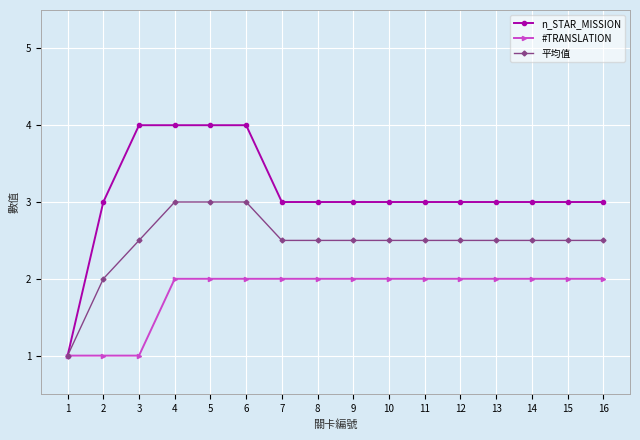

What is the difference between the second highest and minimum values in the 平均值 series?

2.0